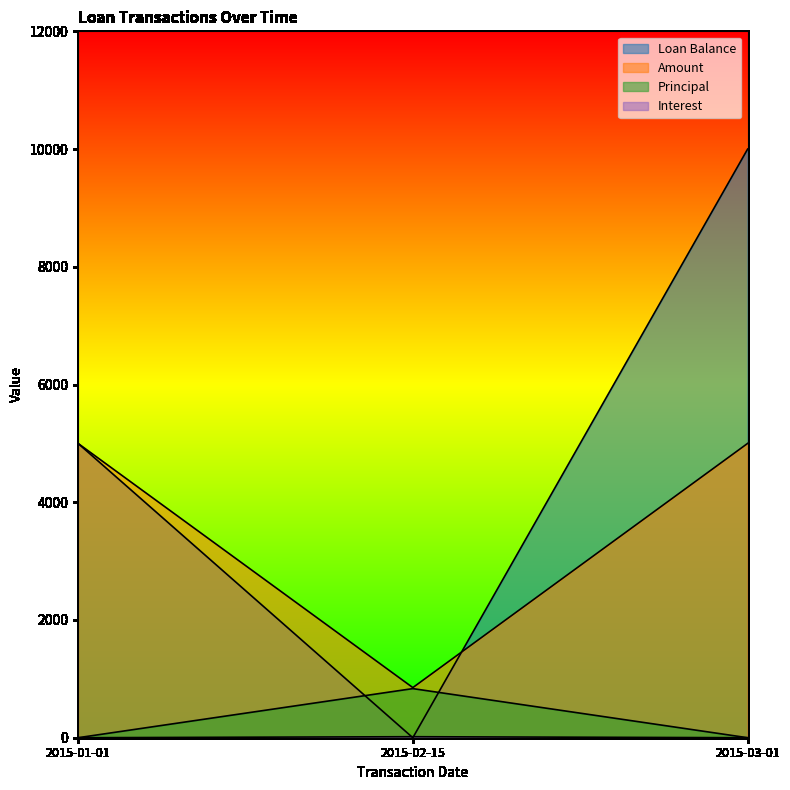

Which series changed the most between 2015-01-01 and 2015-03-01?

Loan Balance